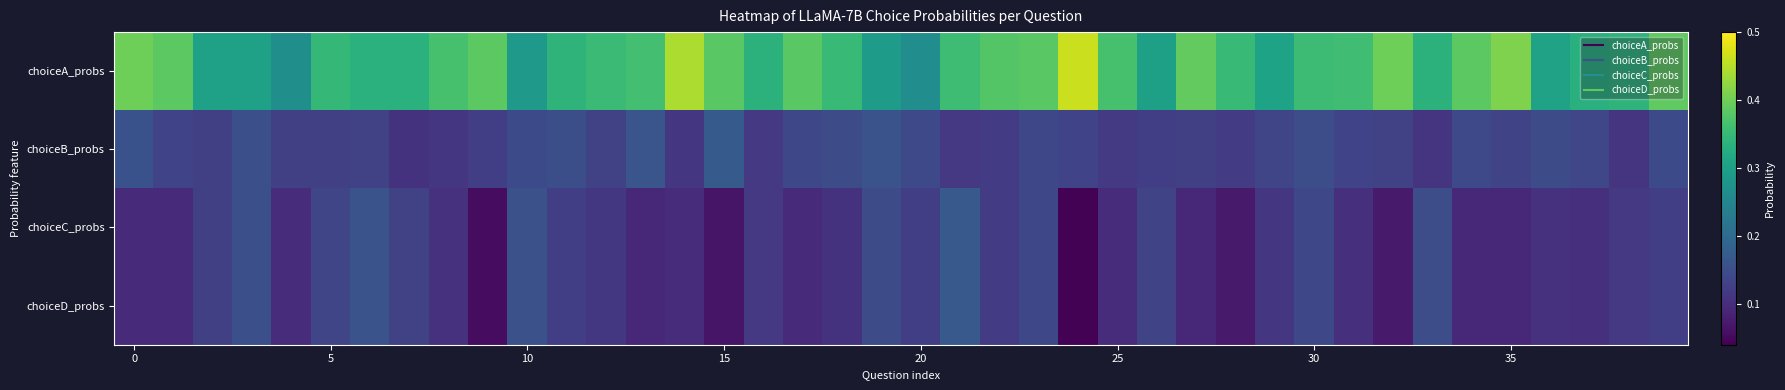

How many categories are shown in the chart?

40